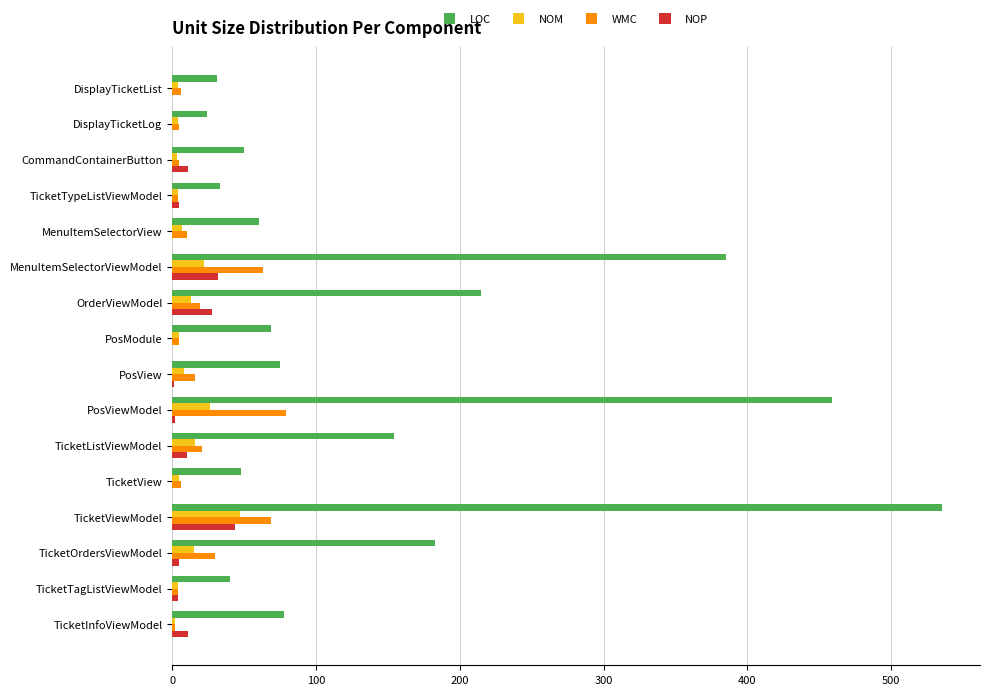

At which category does the chart reach its peak across all series?

TicketViewModel